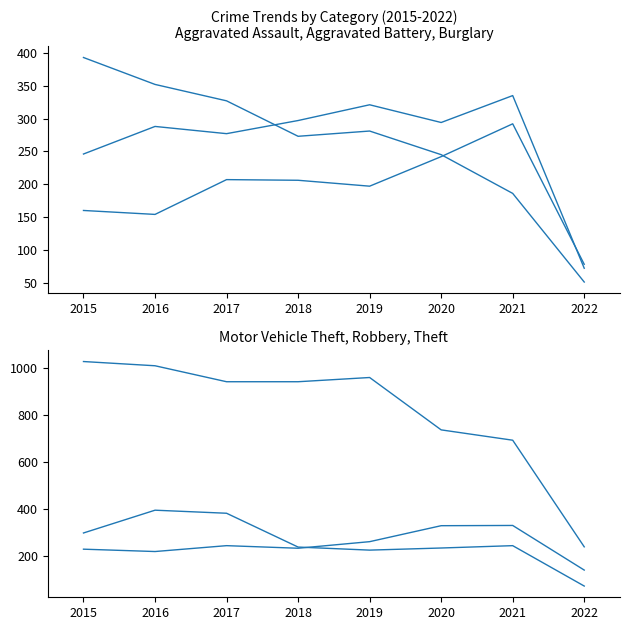

What is the total value across all series at 2017?

2376